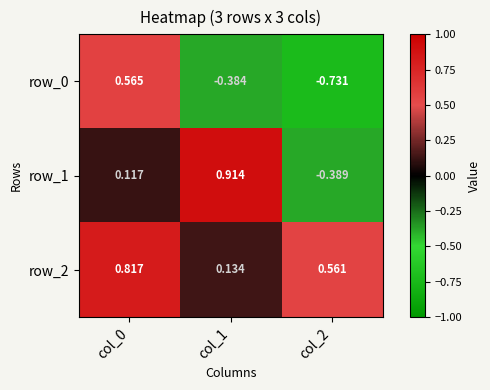

What is the difference between the highest and lowest values at col_0?

0.7